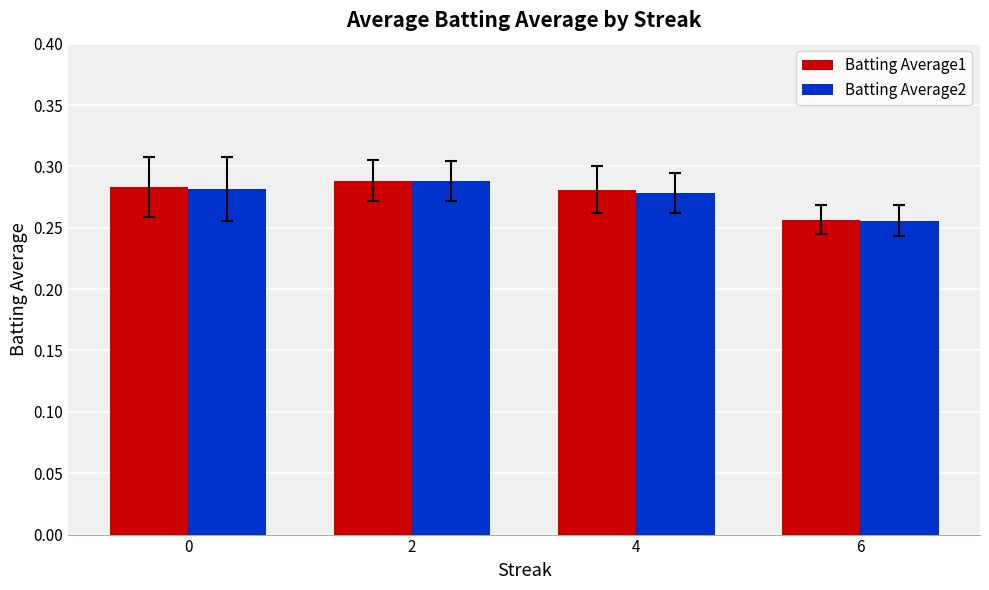

How many groups of bars are there?

4